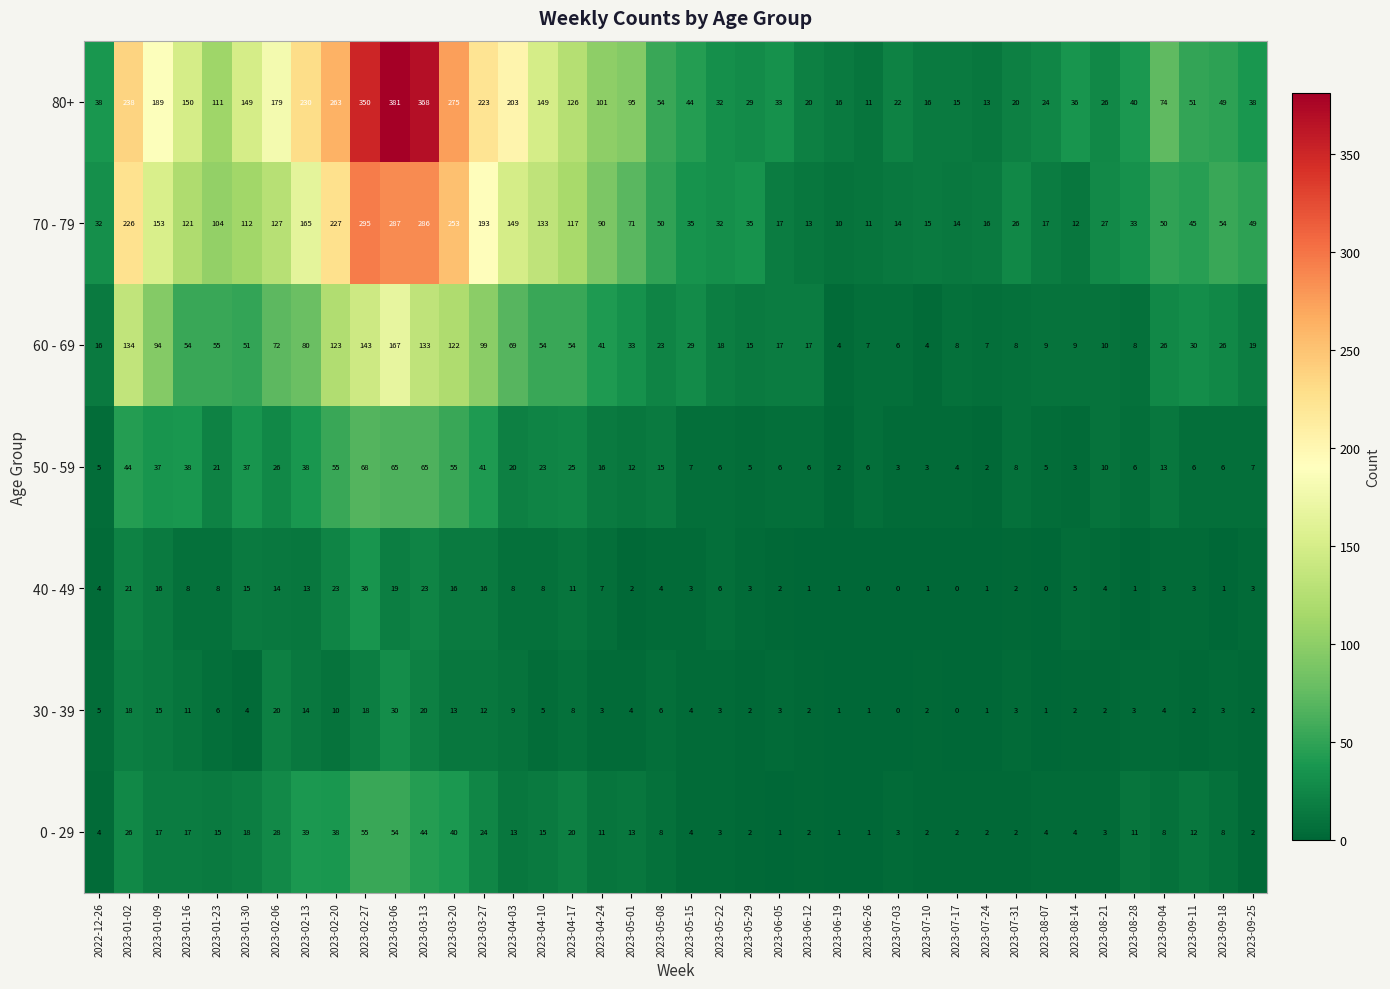

At how many categories does at least one series exceed 216?

8